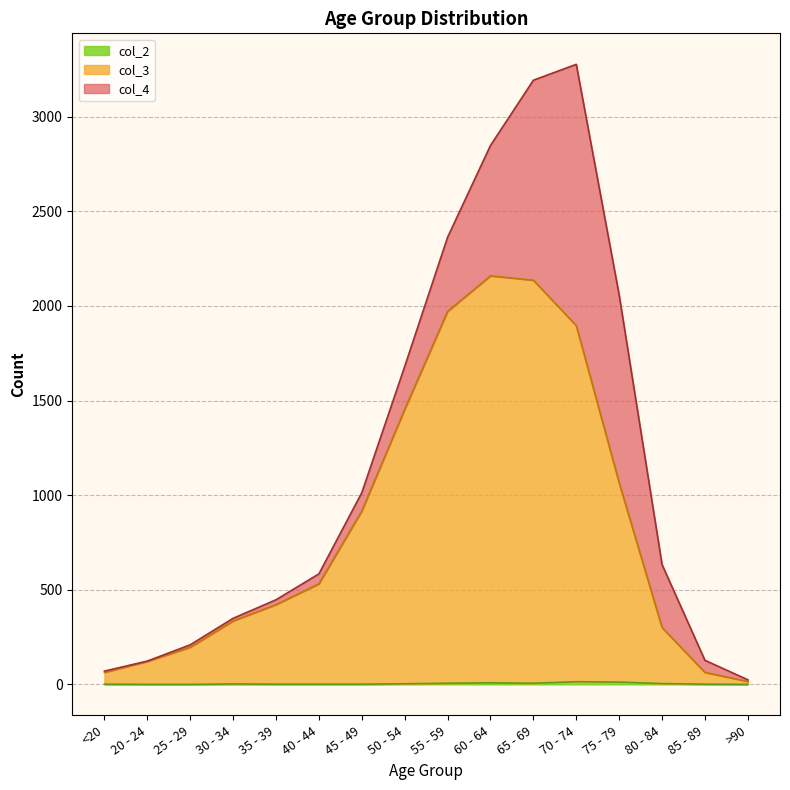

Is the value of col_3 at 40 - 44 greater than the value of col_2 at 20 - 24?

Yes